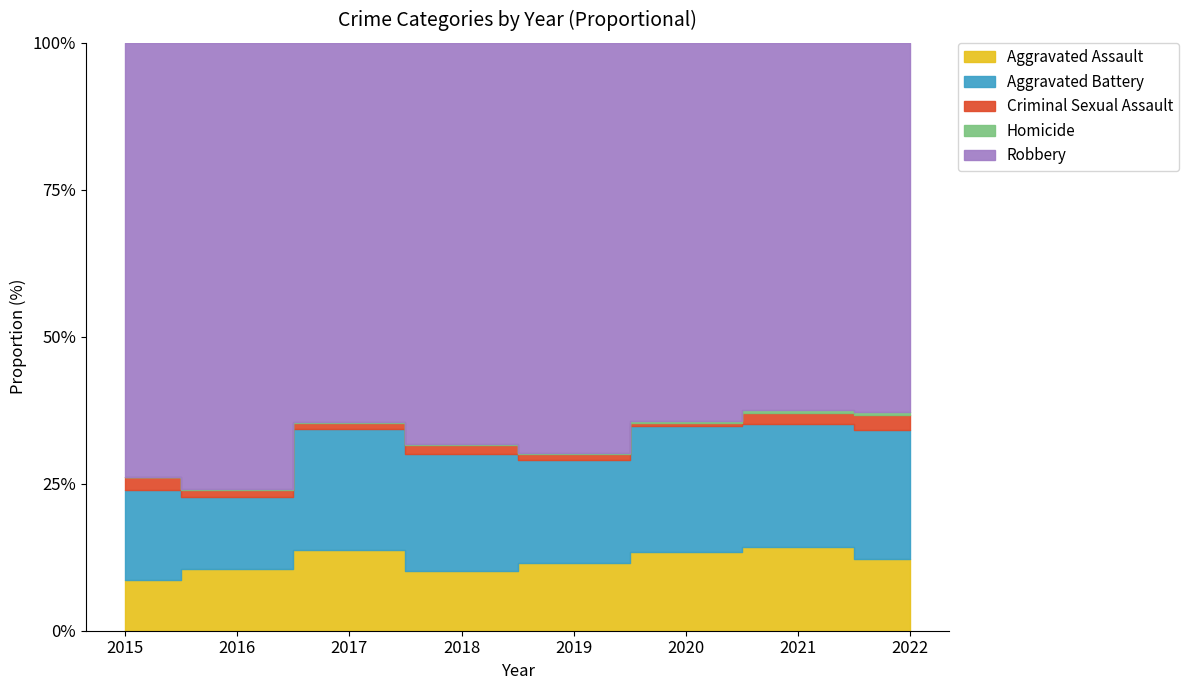

True or false: Homicide and Aggravated Battery cross at least once.

False